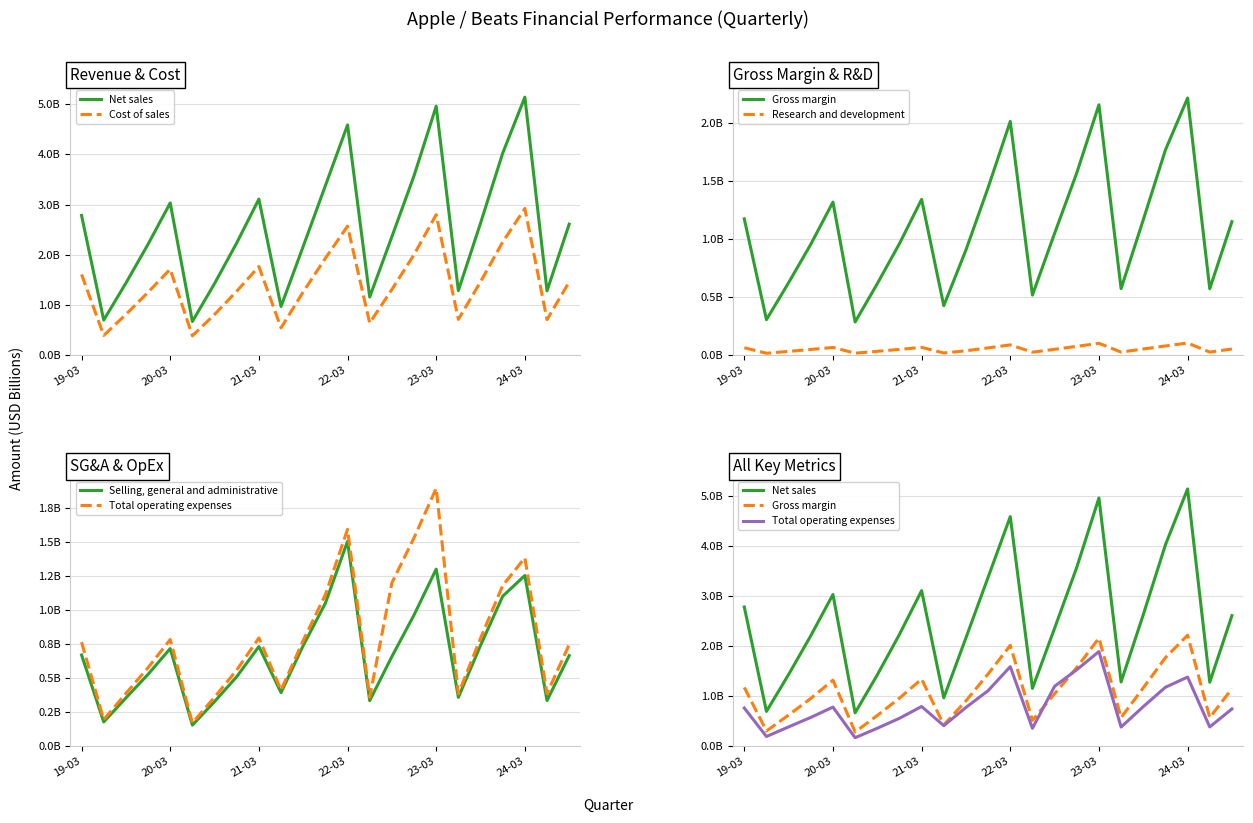

What is the difference between the second highest and second lowest values in the Cost of sales series?

2.4